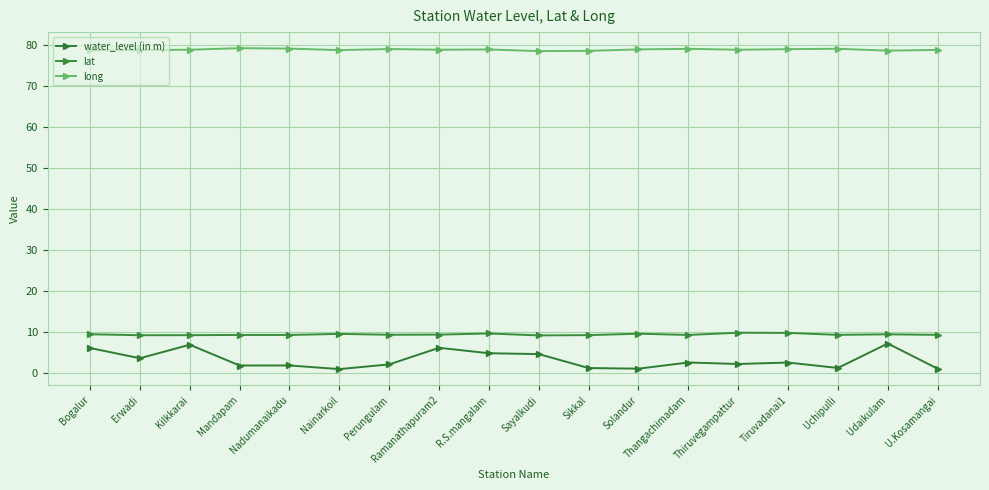

Is it true that long equals 79.0 at Perungulam?

True